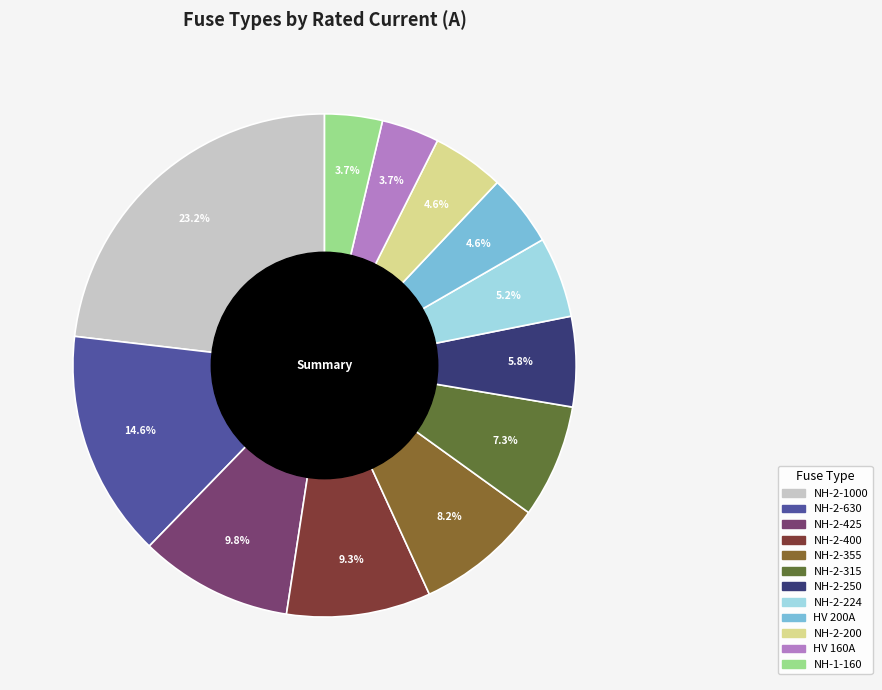

Is there any slice that represents more than half of the pie?

No